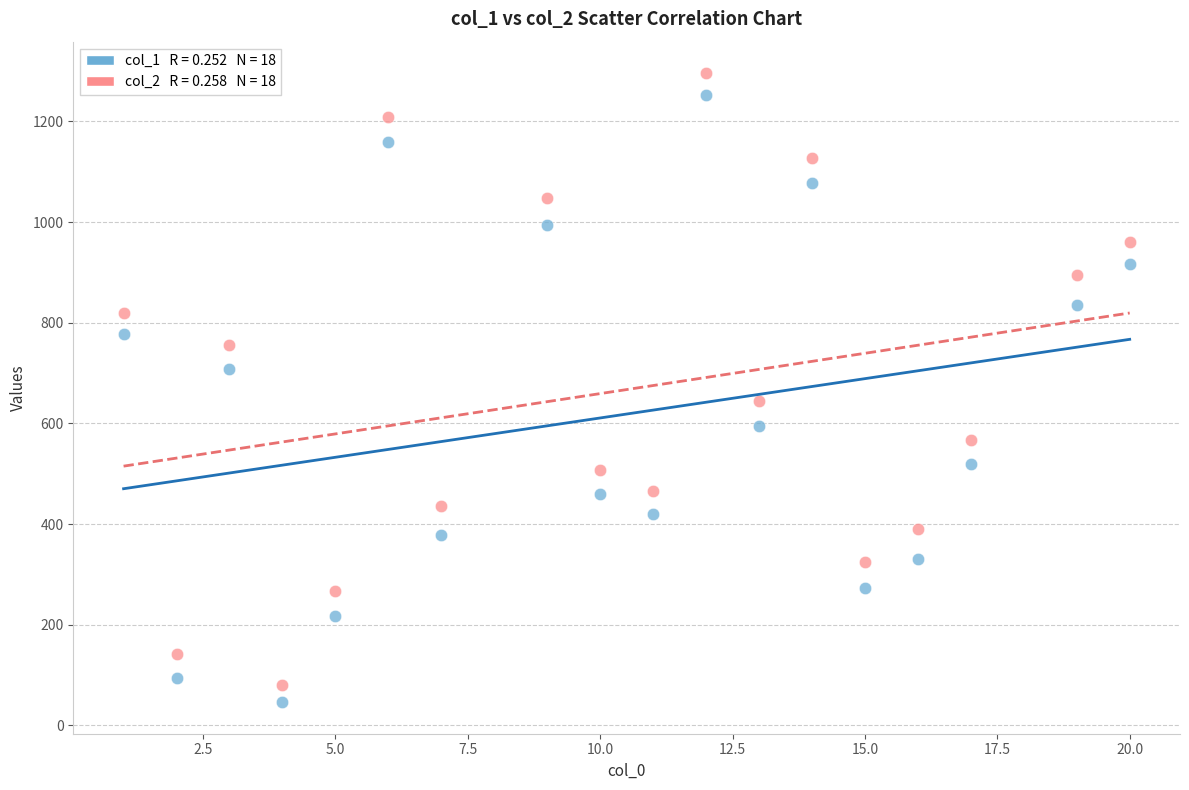

Across all data points, what is the range of Y values (max minus min)?

1250